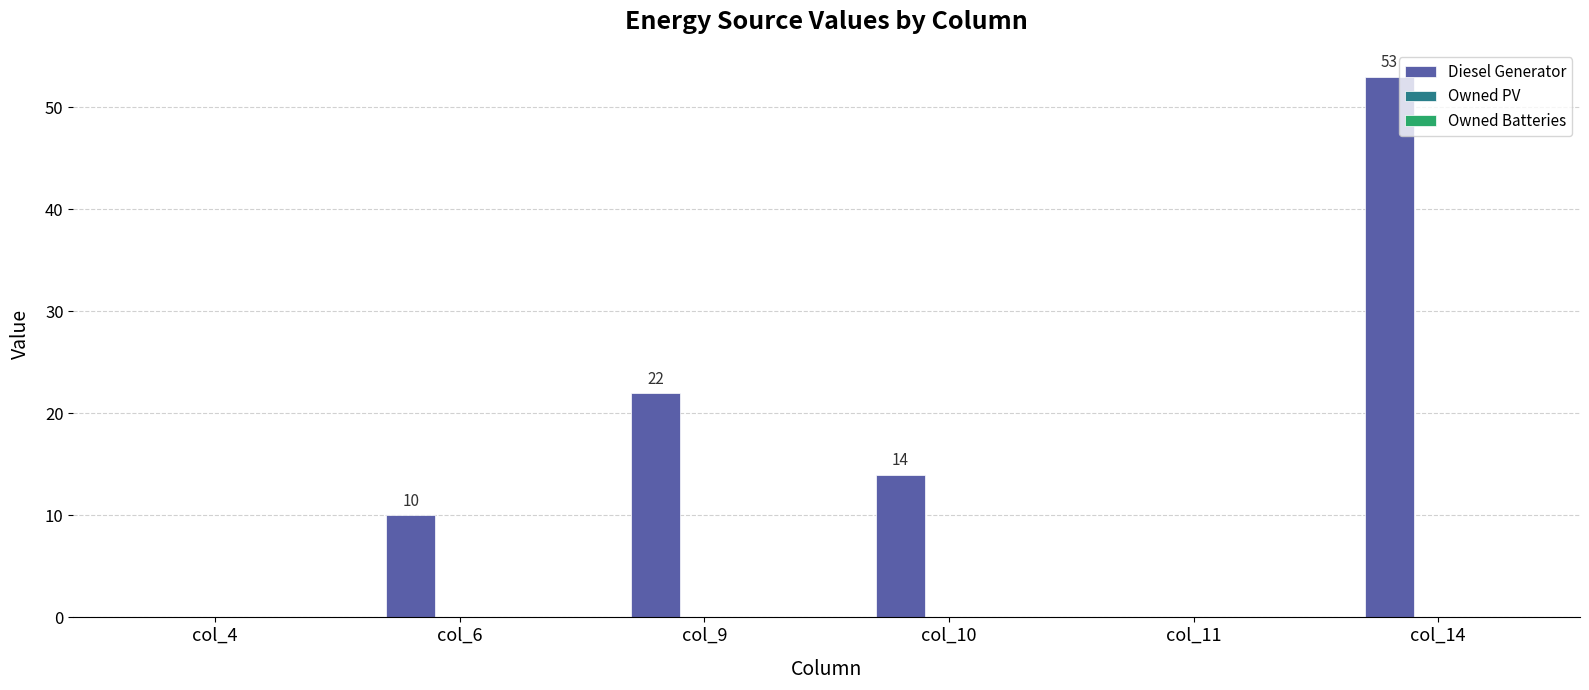

Reading left to right, extract all data points from this chart.

col_4=0	col_6=10	col_9=22	col_10=14	col_11=0	col_14=53